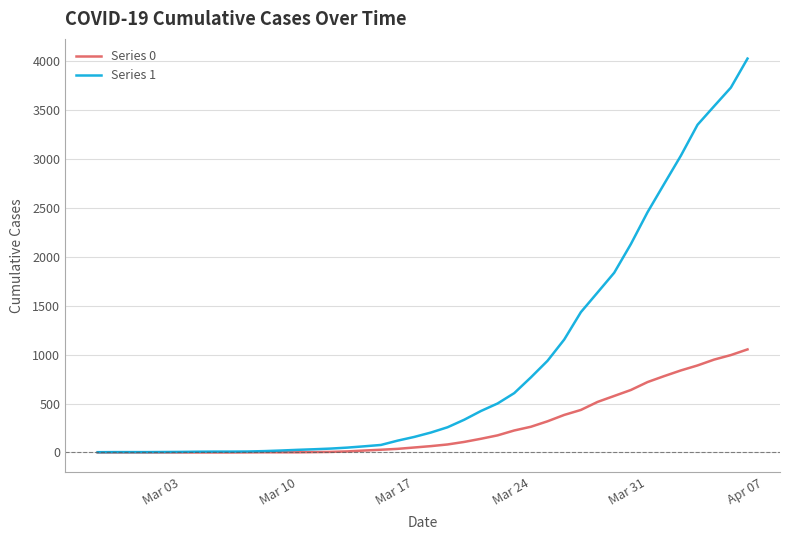

What is the maximum value shown in the chart?

4028